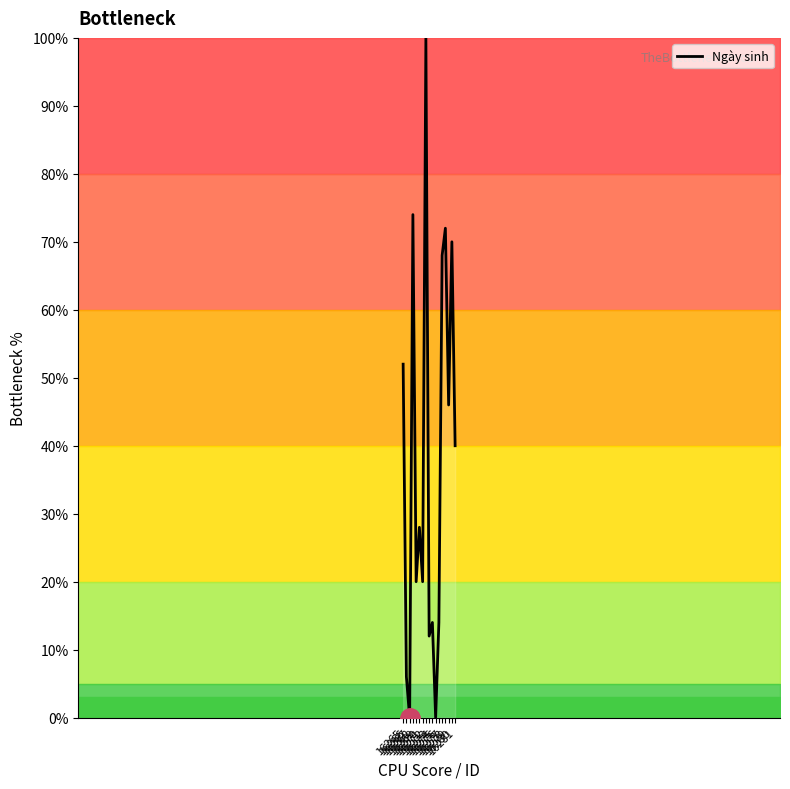

What is the maximum value shown in the chart?

100.0